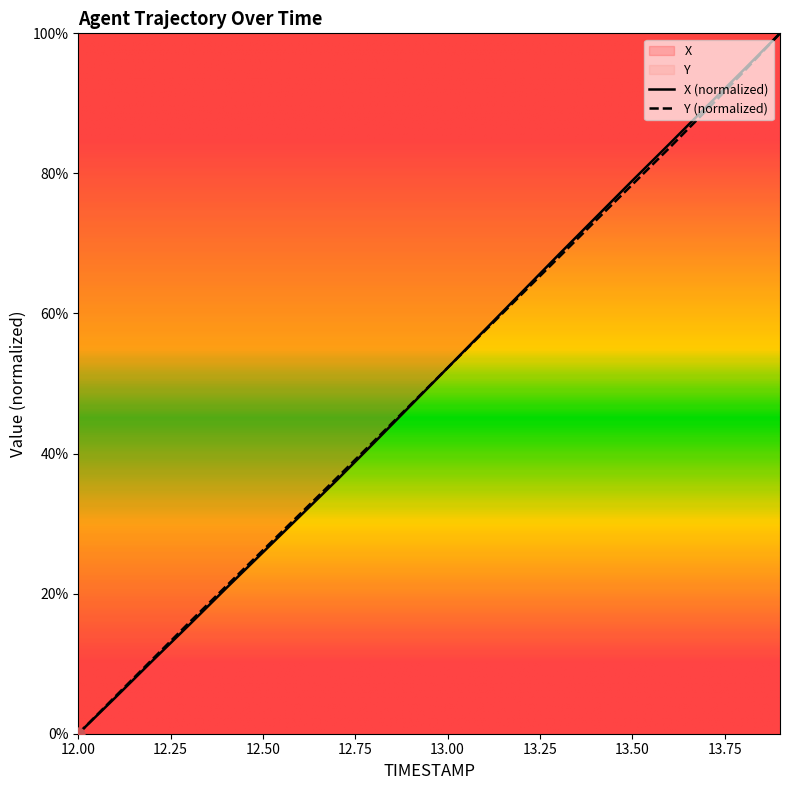

What are all the series names shown in the legend?

X, Y